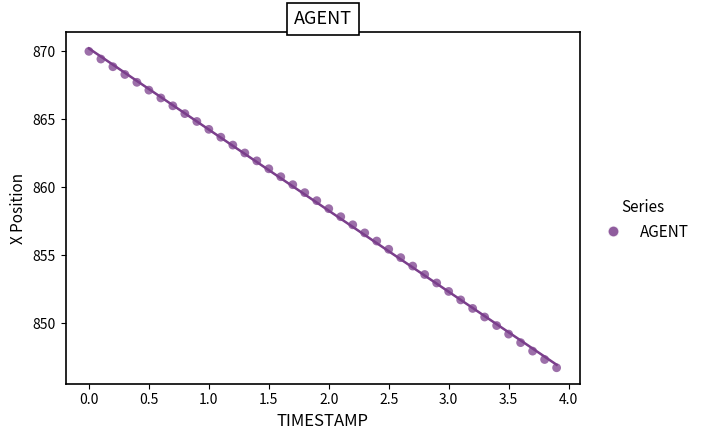

What is the range of Y values (max minus min)?

23.3